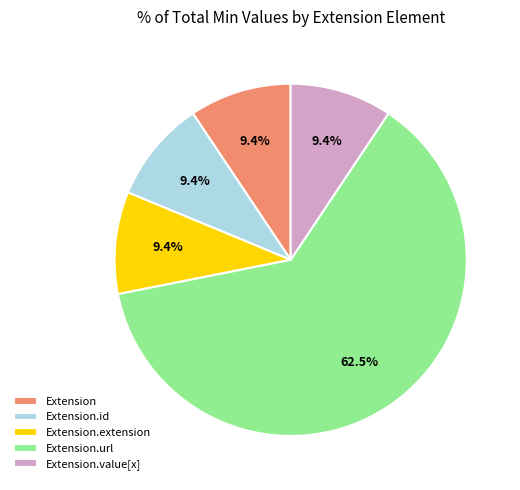

Is the sum of Extension.url and Extension.value[x] greater than half?

Yes